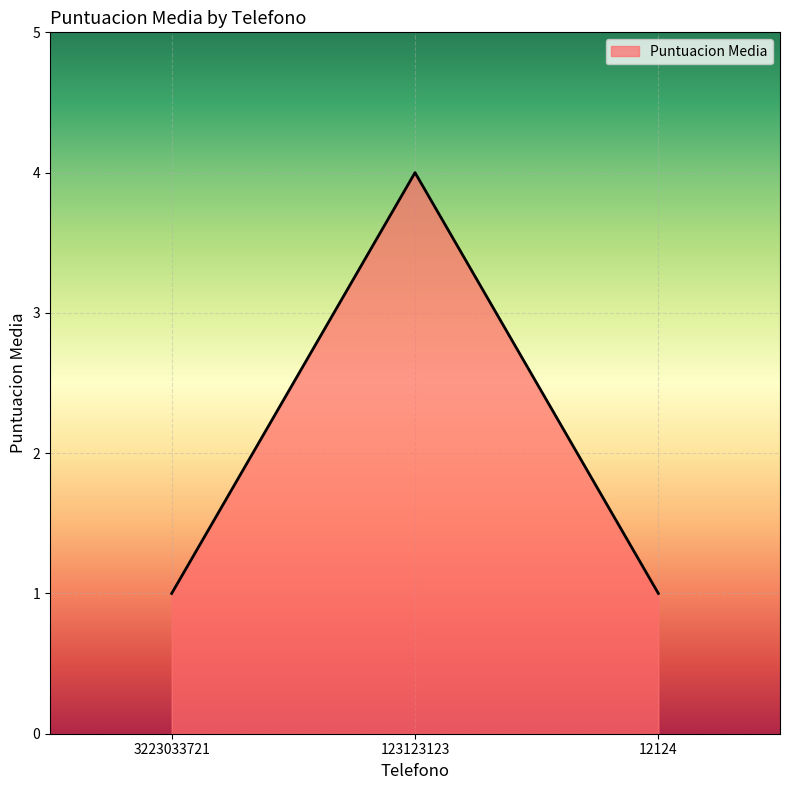

What is the smallest value displayed?

1